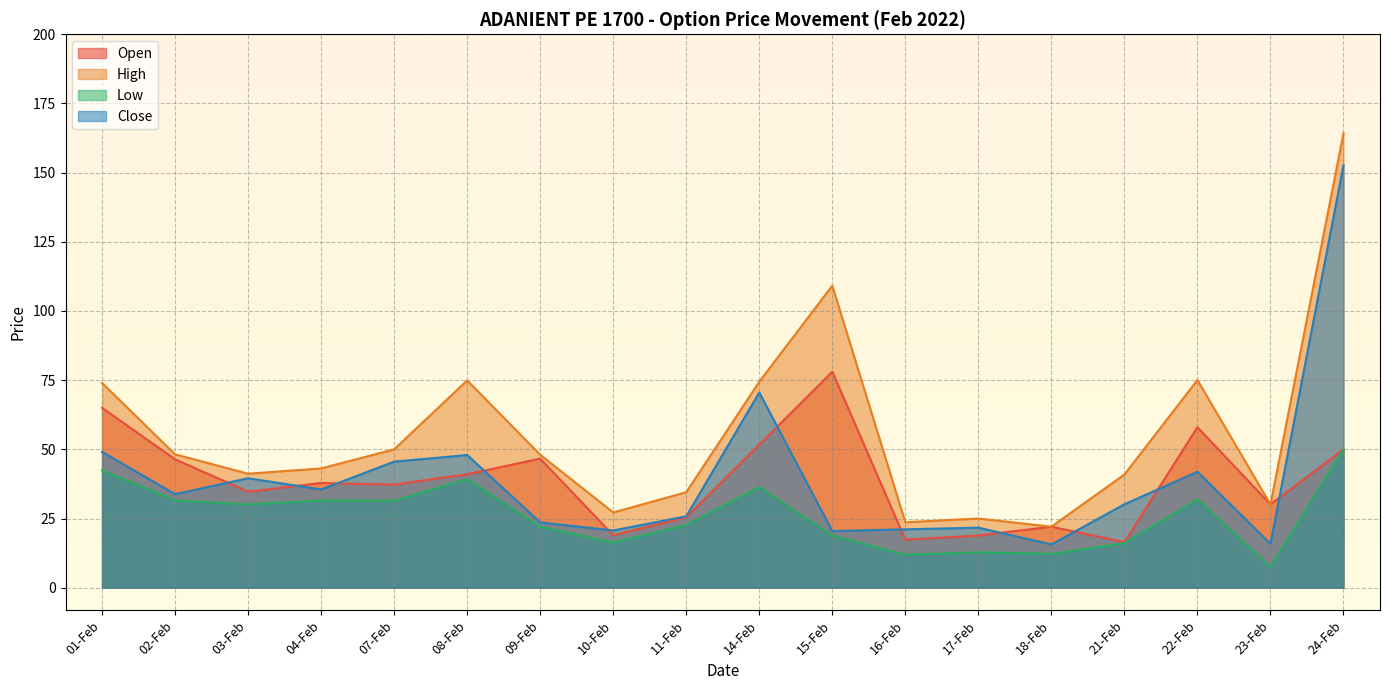

How many lines are shown in the chart?

4